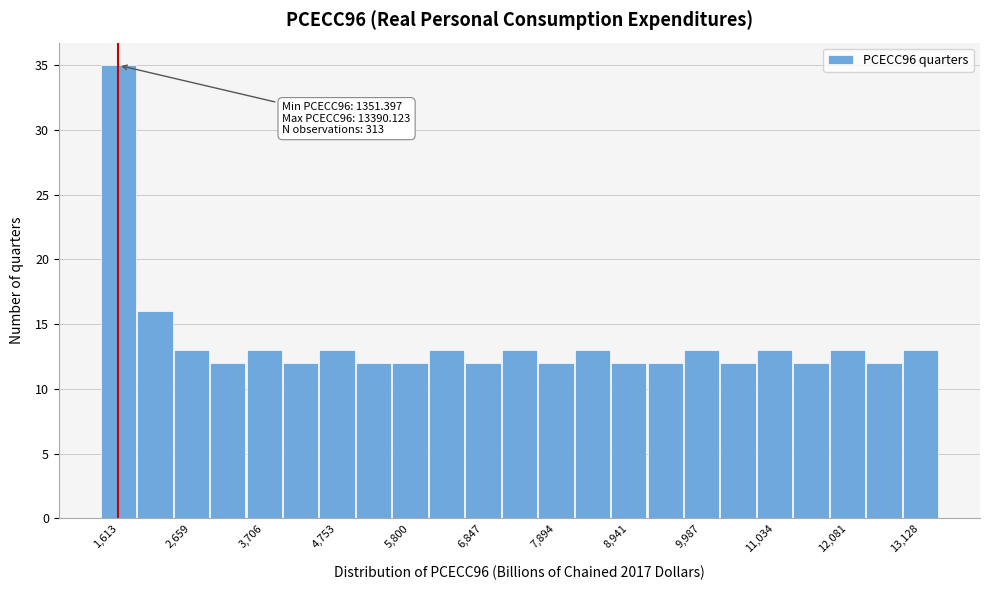

Around what value on the x-axis is the tallest bar? Give the approximate position of its centre, as read against the axis.

1600